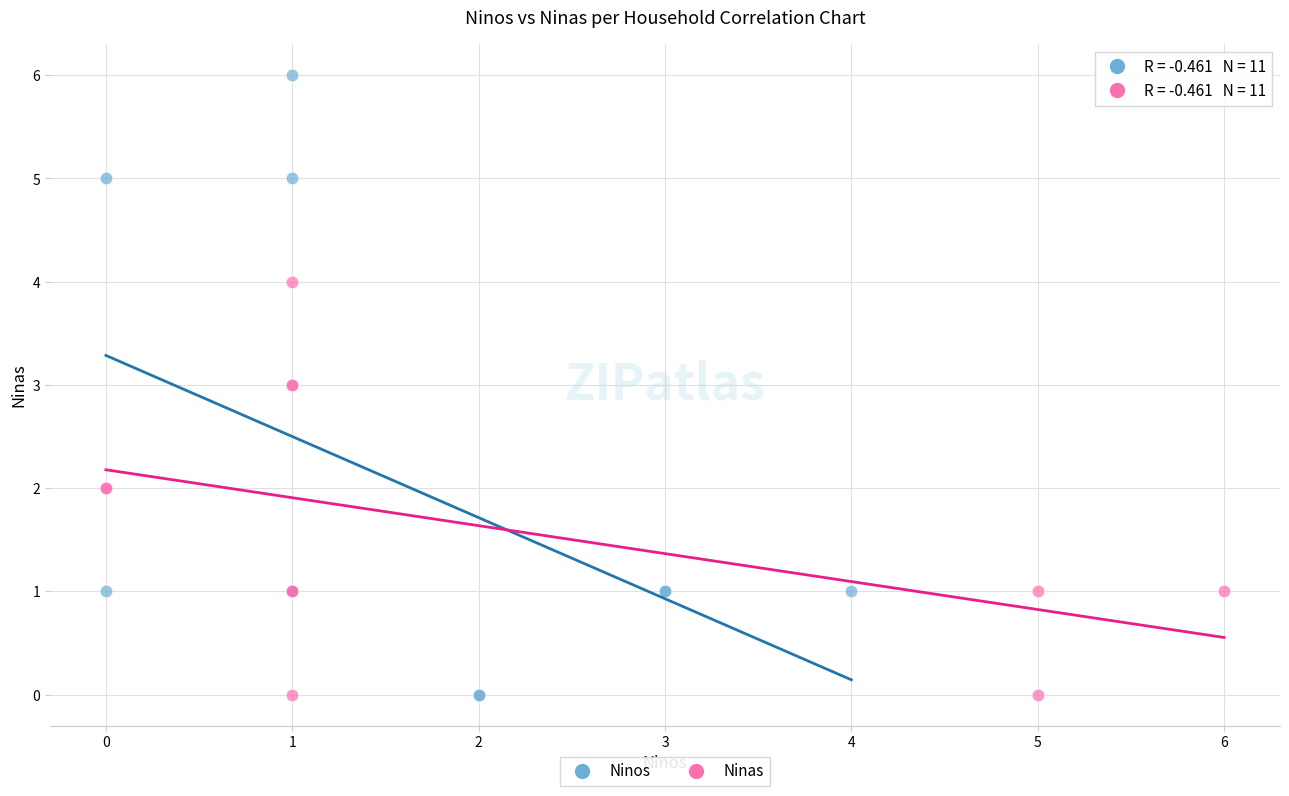

Which series has the widest spread of Y values?

Ninos